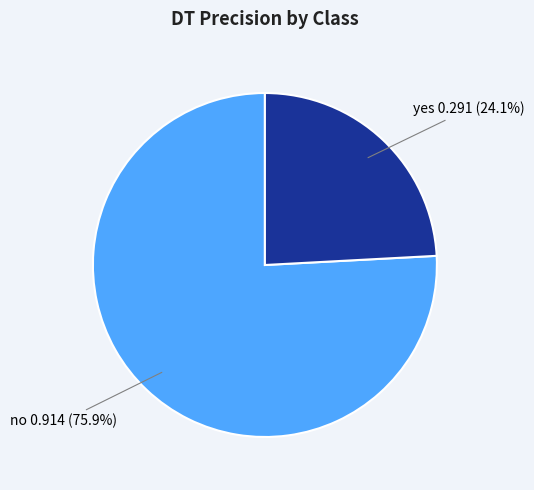

Is there any slice that represents more than half of the pie?

Yes